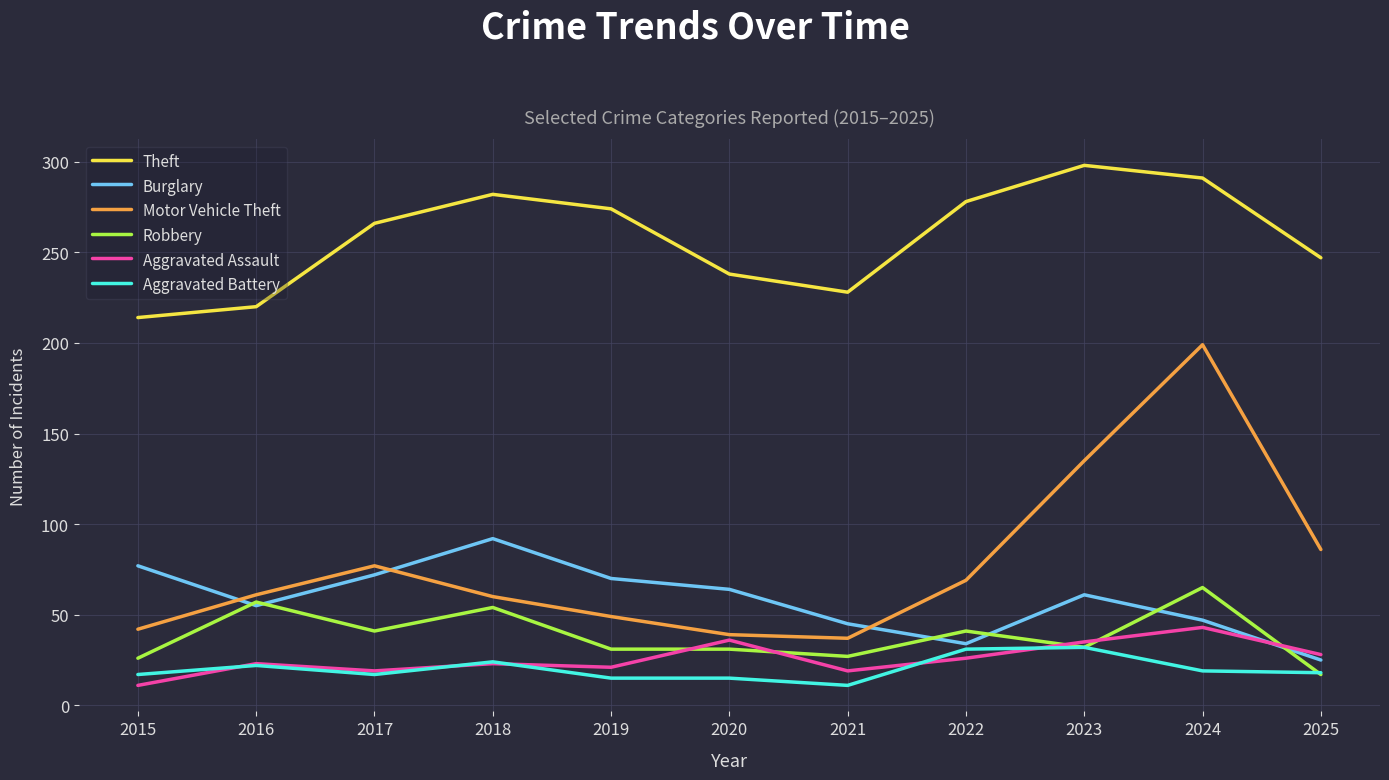

What is the approximate value of Theft at 2019?

274